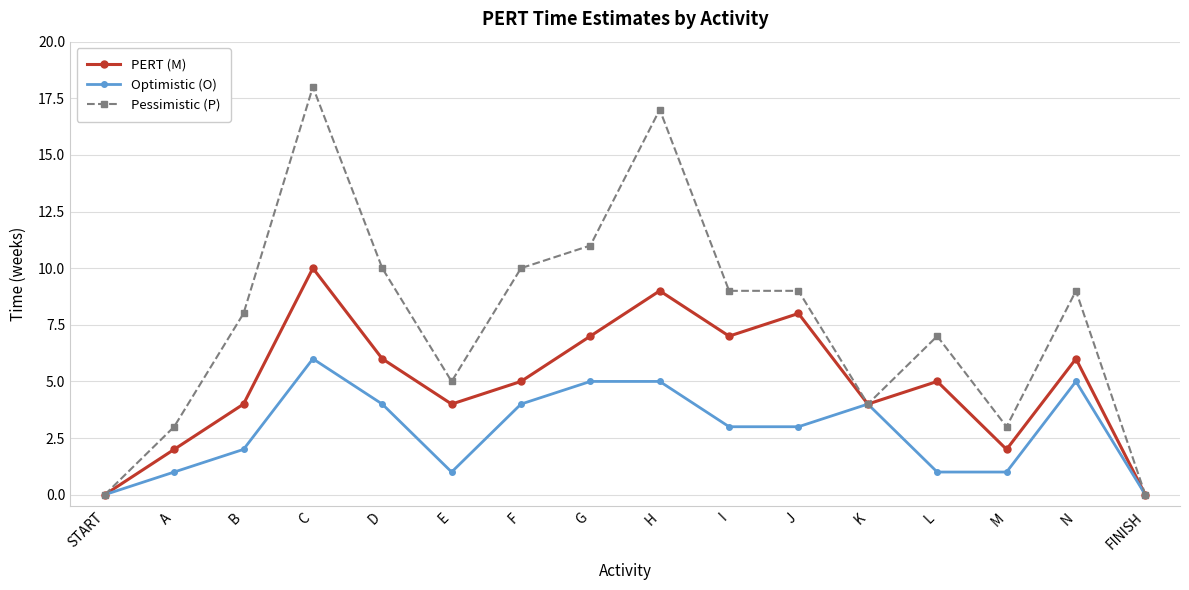

The PERT (M) series shows 4 at H. True or false?

False